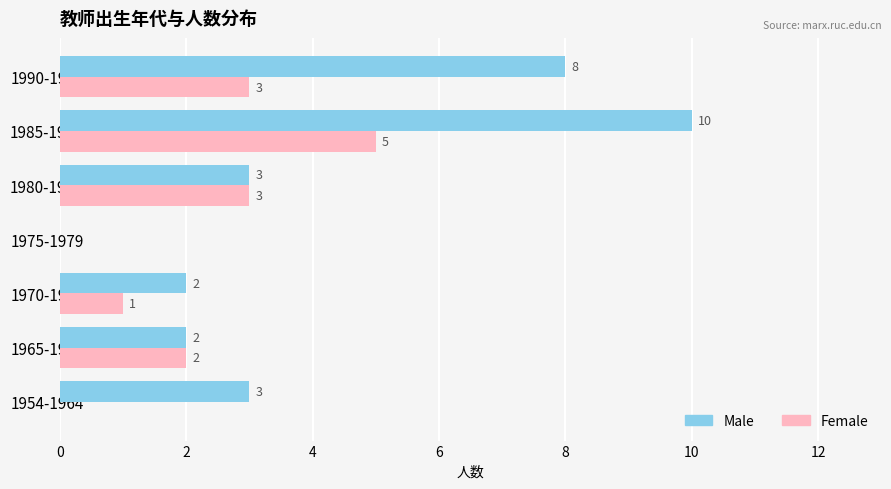

What is the greatest value displayed?

10